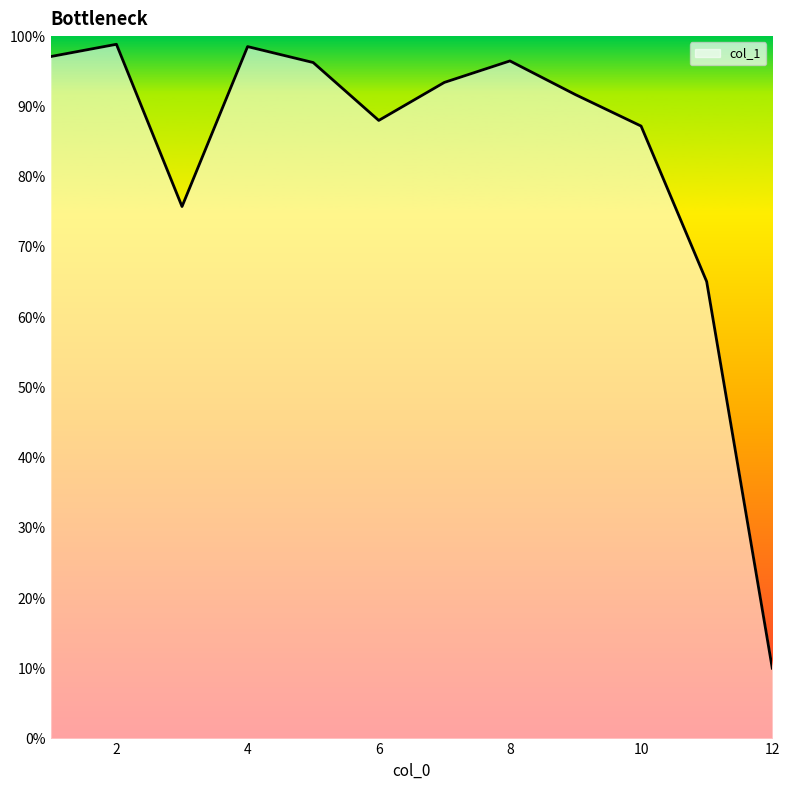

What is the greatest value displayed?

98.8